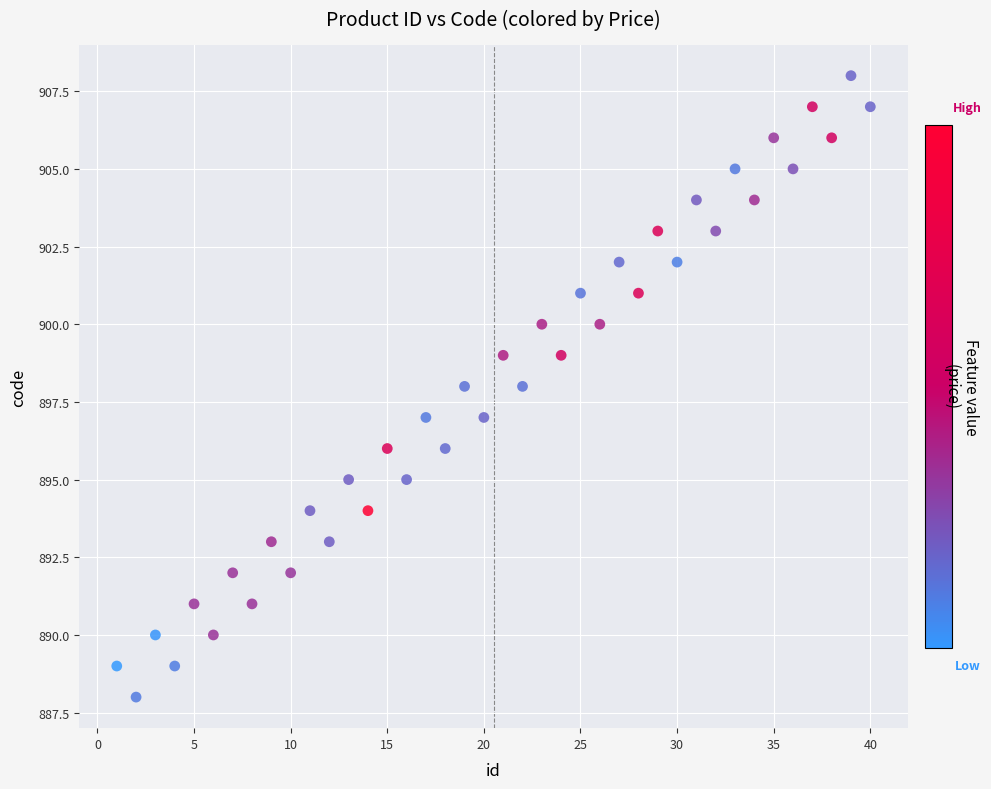

What is the range of Y values (max minus min)?

20